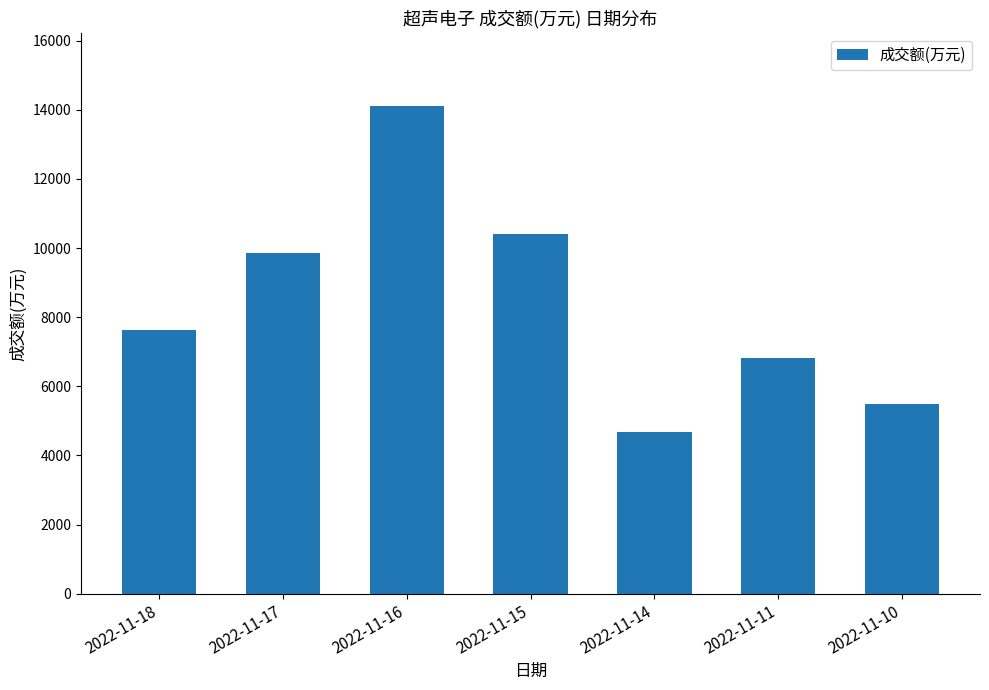

Reading right to left, what are all the values shown in this chart?

2022-11-10=5495	2022-11-11=6831	2022-11-14=4684	2022-11-15=10420	2022-11-16=14110	2022-11-17=9871	2022-11-18=7637